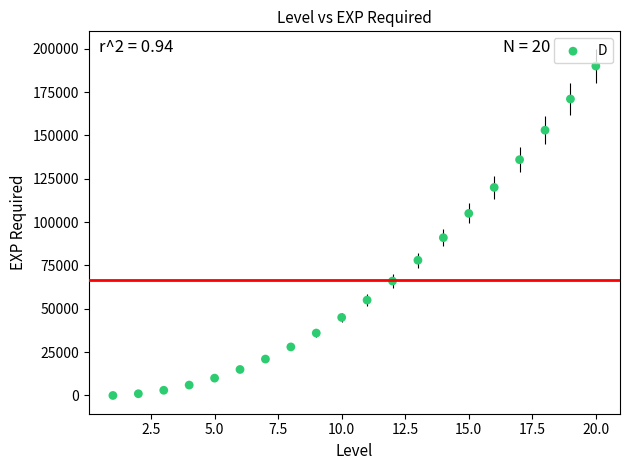

What is the range of Y values (max minus min)?

190000